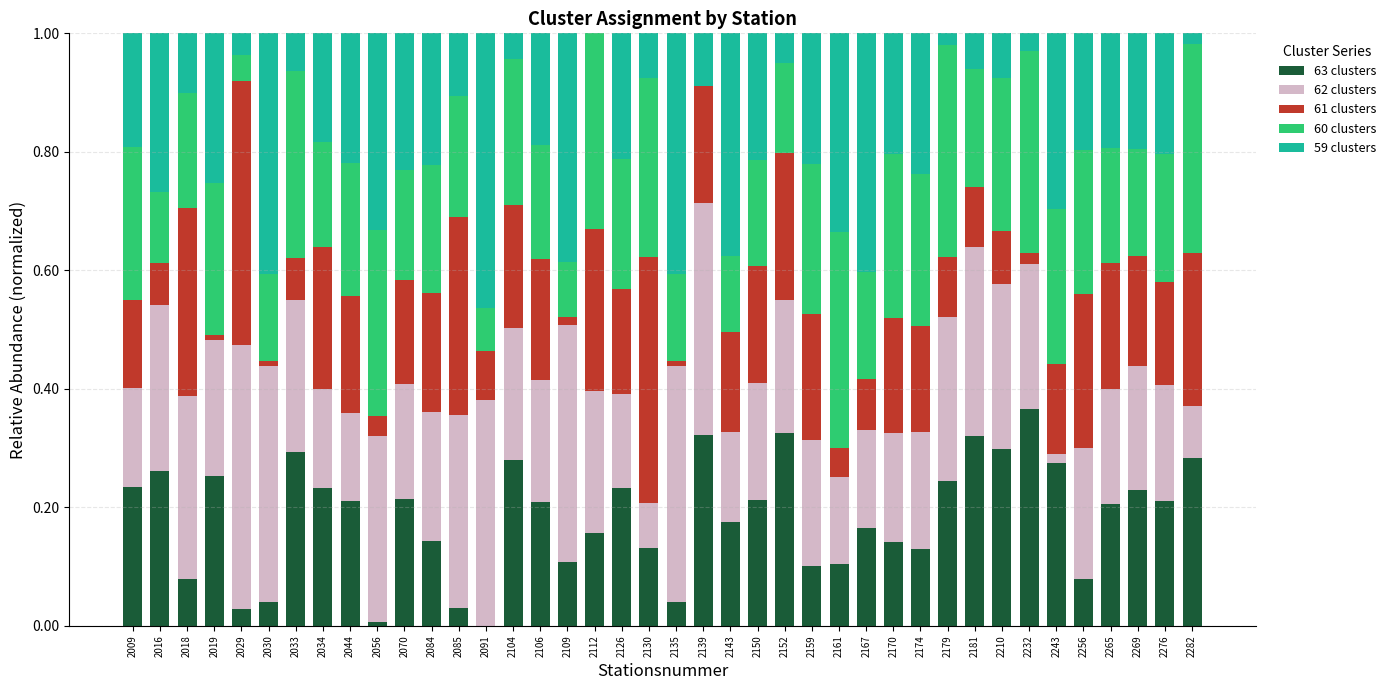

How many series are shown in this chart?

5